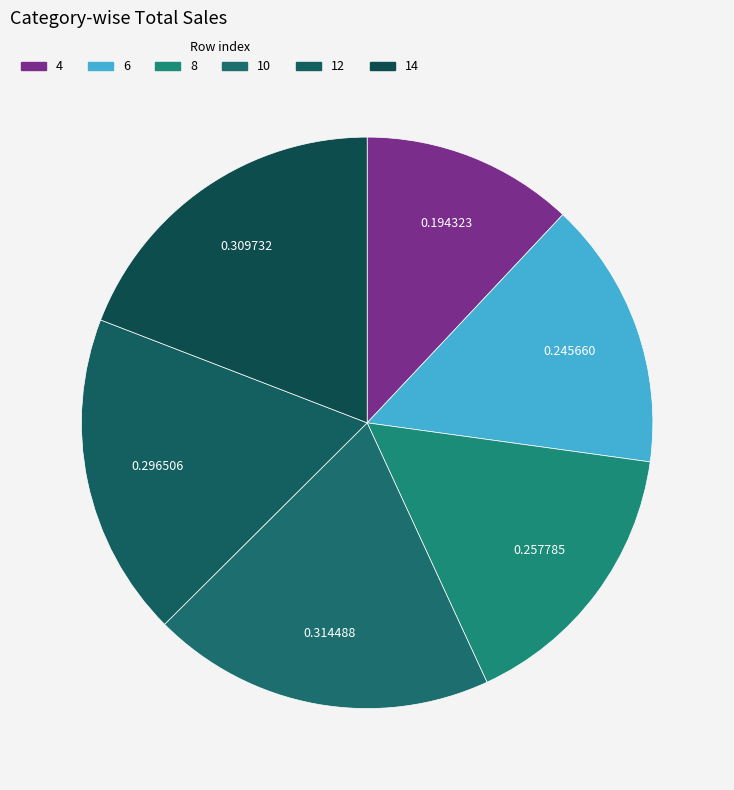

Count the number of slices in the pie.

6